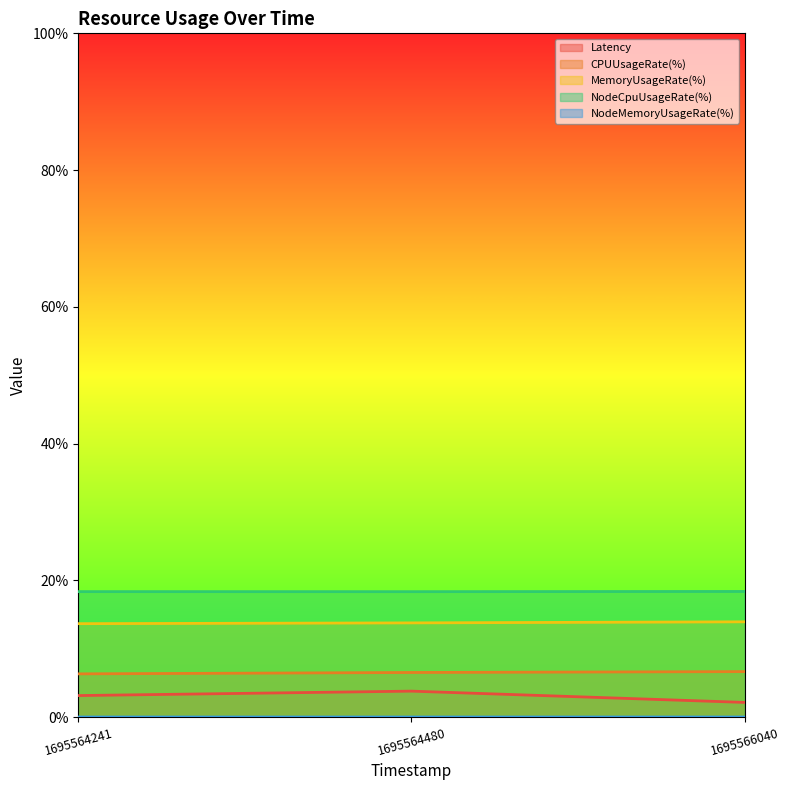

At 1695564241, list the series in order from largest to smallest.

NodeCpuUsageRate(%), MemoryUsageRate(%), CPUUsageRate(%), Latency, NodeMemoryUsageRate(%)